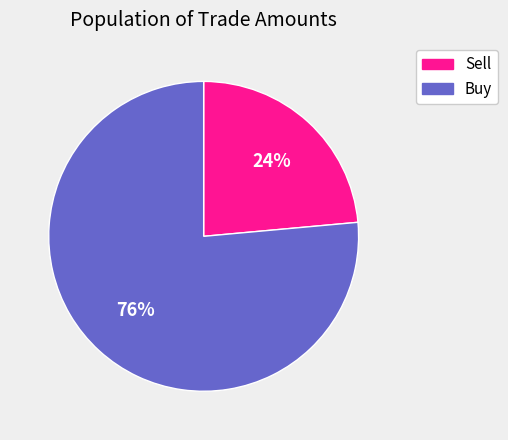

Does any single category account for the majority?

Yes